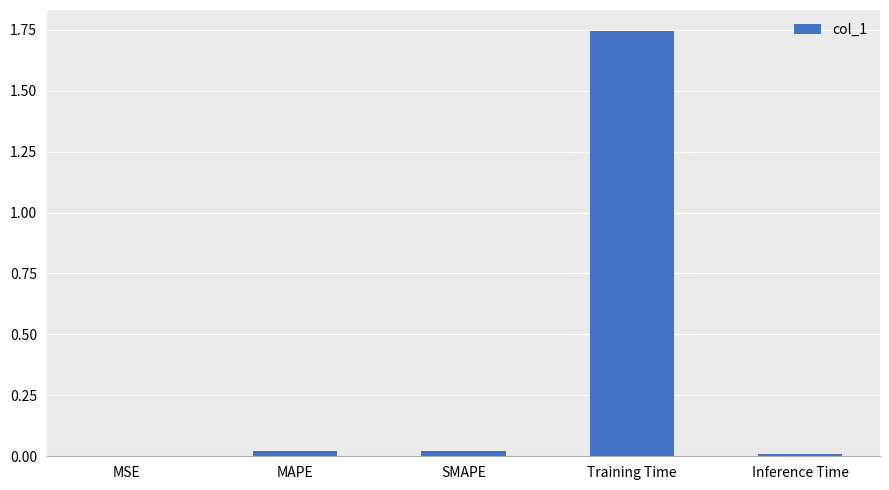

Between MAPE and Training Time, which is larger?

Training Time